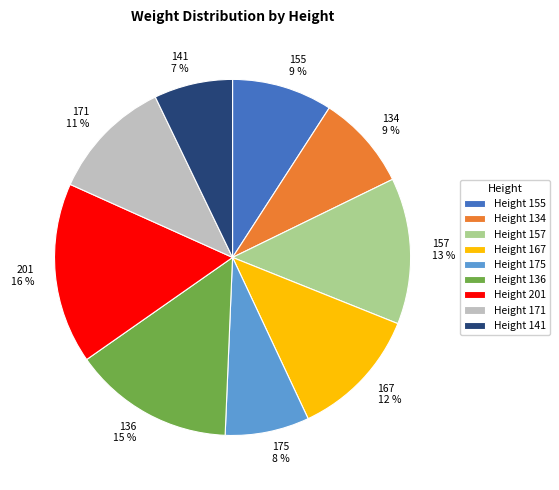

Count the number of slices in the pie.

9